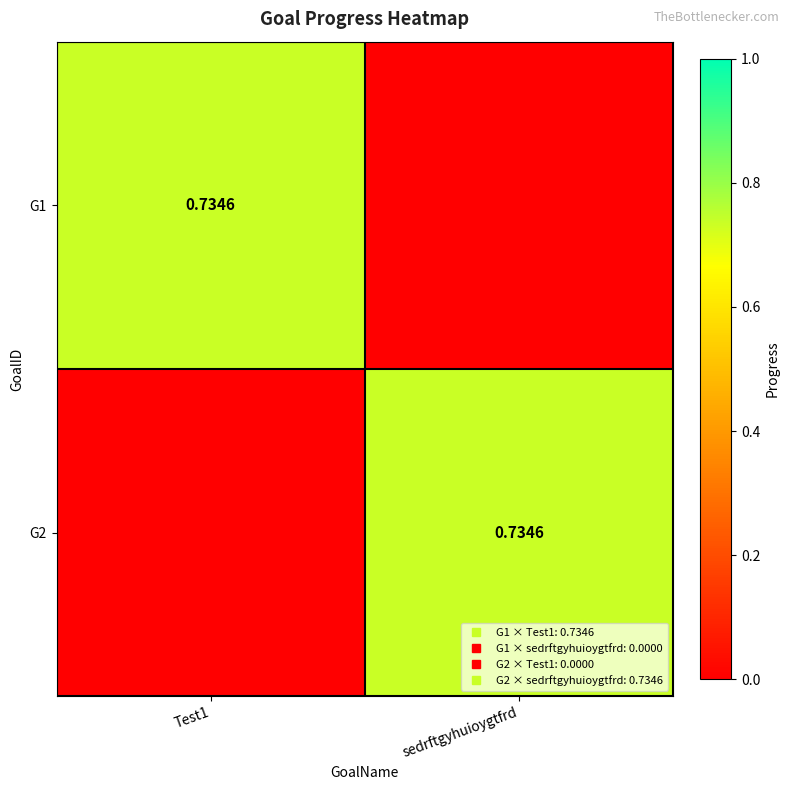

What is the highest value of the G1 series?

0.7